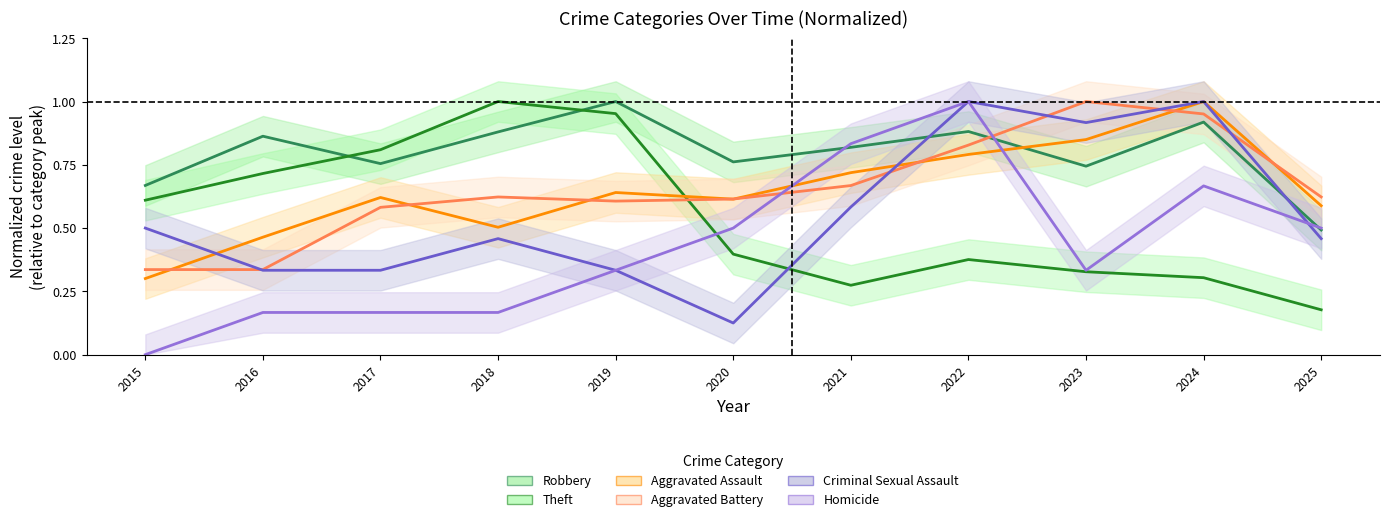

How many lines are shown in the chart?

6